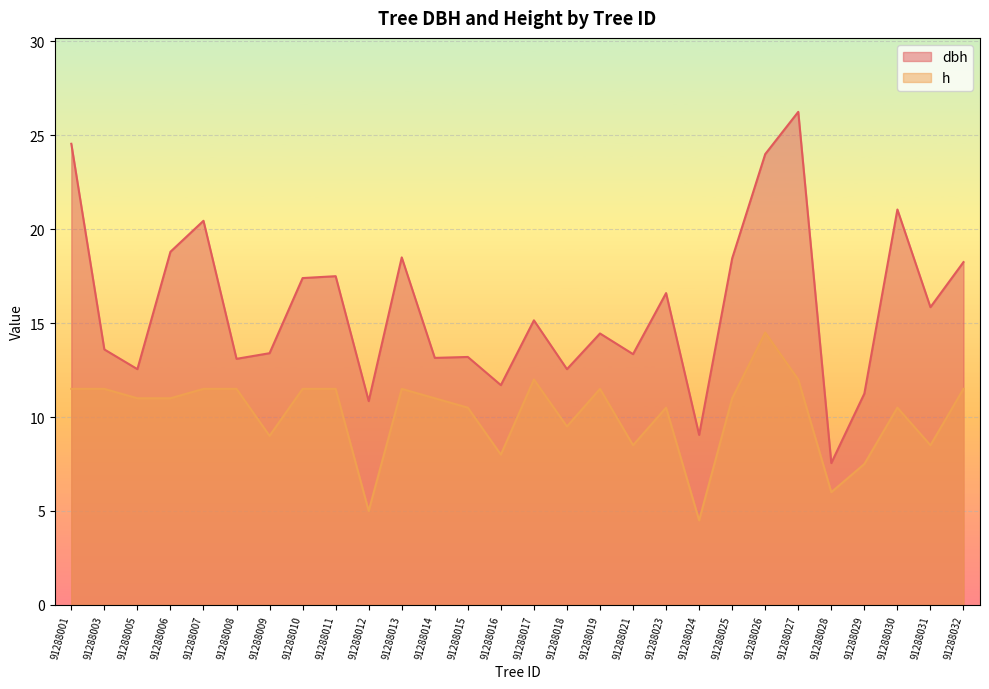

What is the sum of the dbh values at 91288024 and 91288009?

22.5